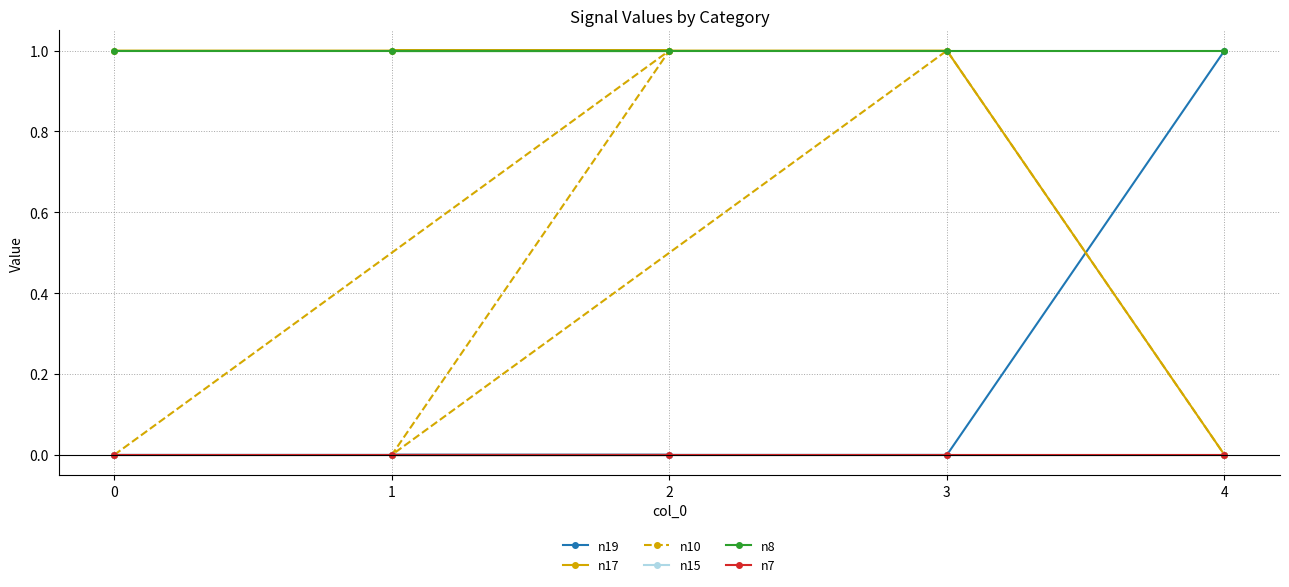

What are all the series names shown in the legend?

n19, n17, n10, n15, n8, n7